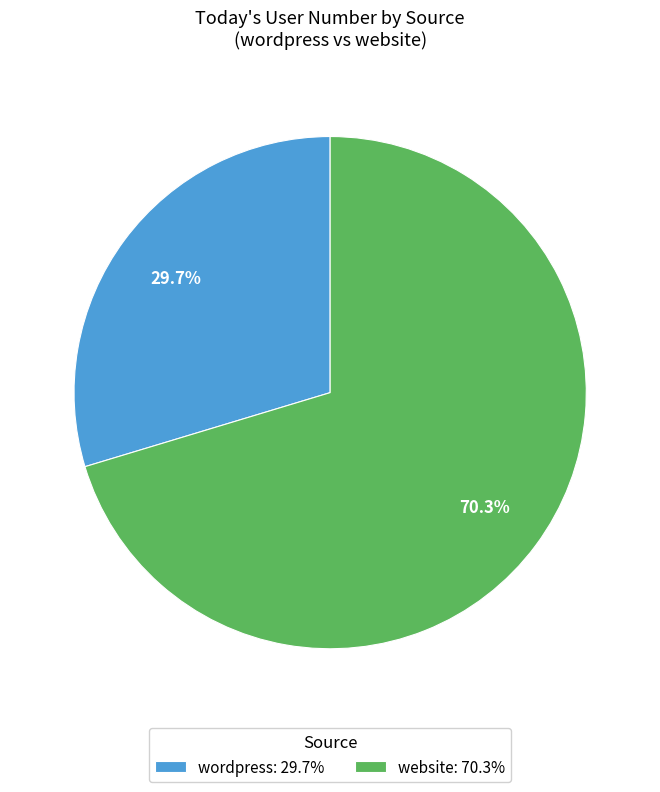

Count the number of slices in the pie.

2